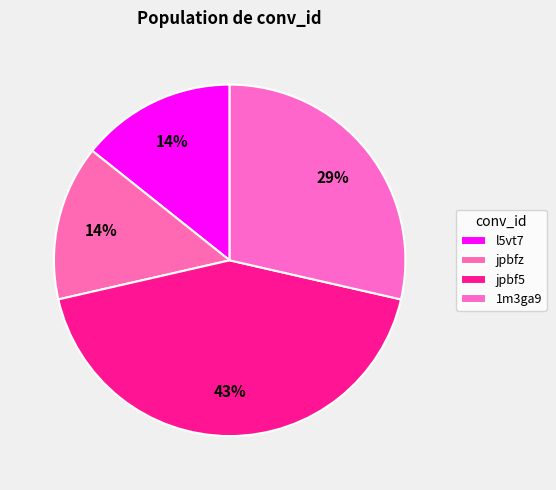

What is the largest slice in the pie chart?

jpbf5